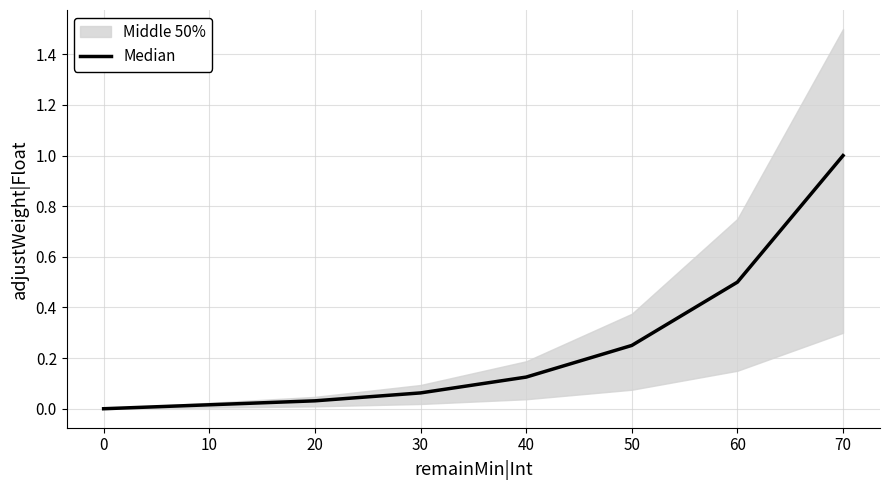

Reading right to left, transcribe all the data shown in this chart.

1.0	0.5	0.2	0.1	0.1	0.0	0.0	0.0